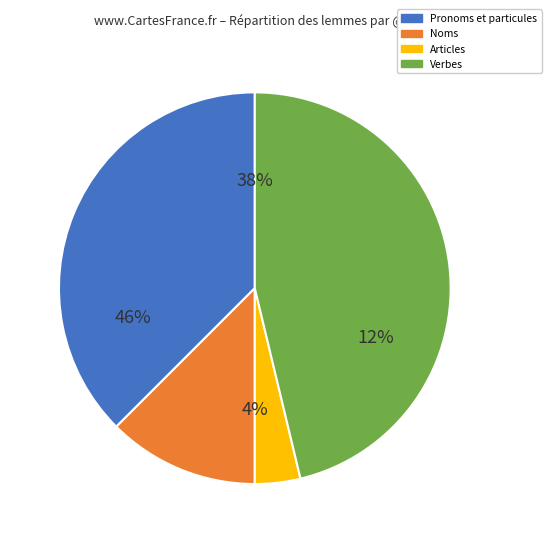

Is there a majority slice in this chart?

No